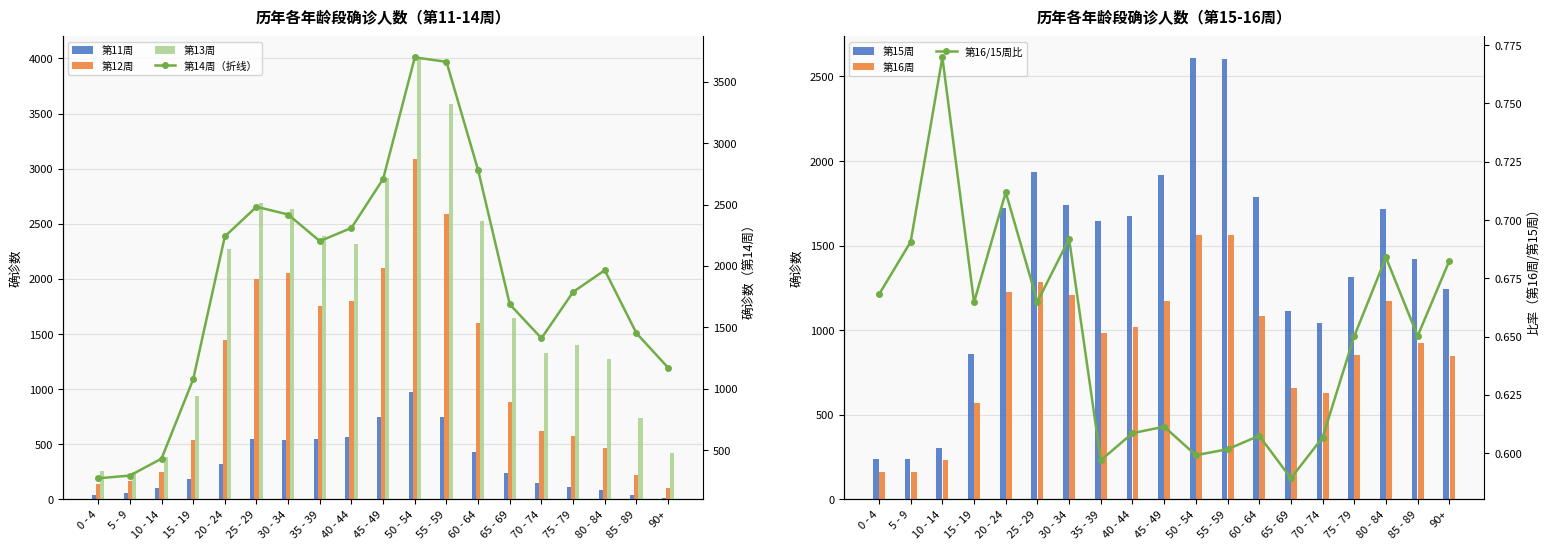

At which category is the sum across all series the highest?

50 - 54